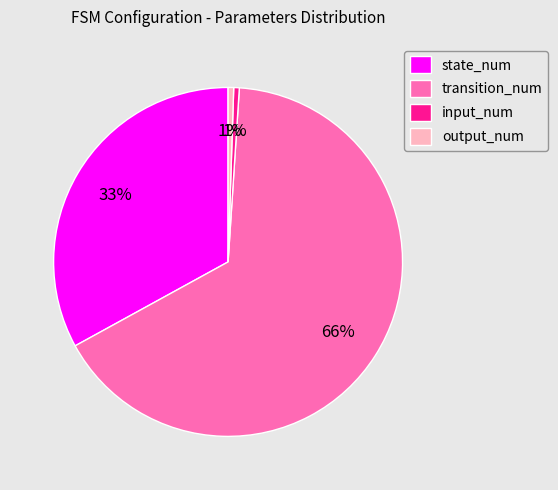

To the nearest percent, what is the combined percentage of input_num and transition_num?

66%